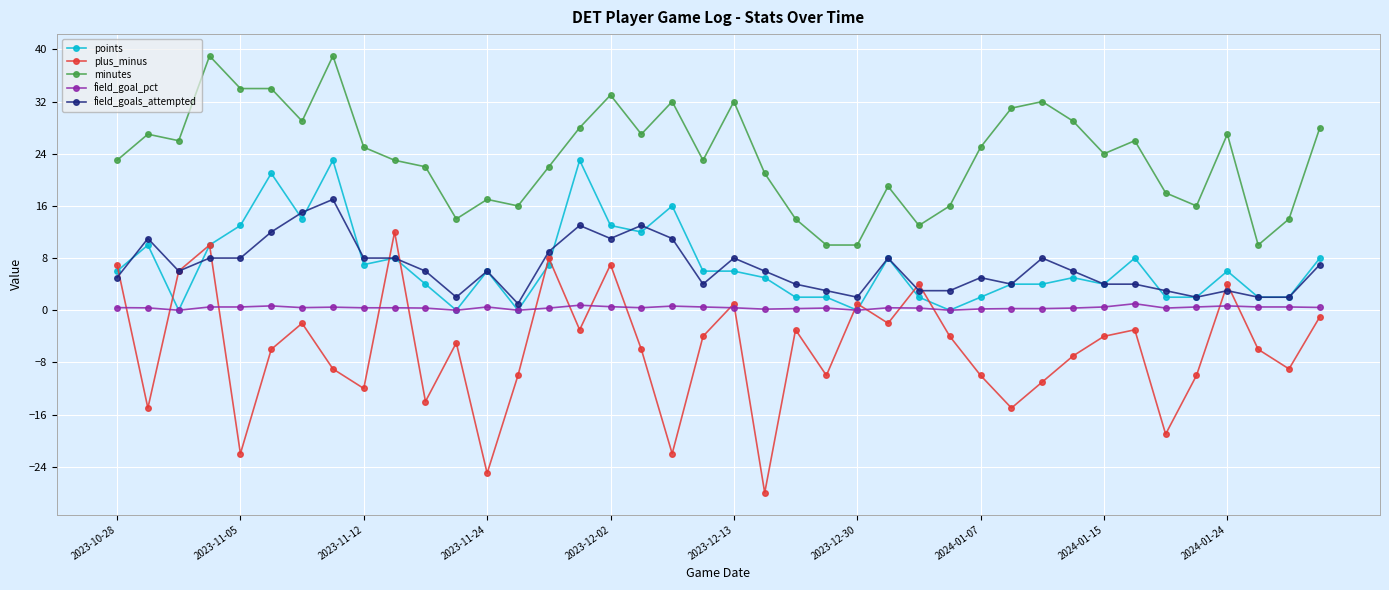

Which series has the widest spread of values?

plus_minus